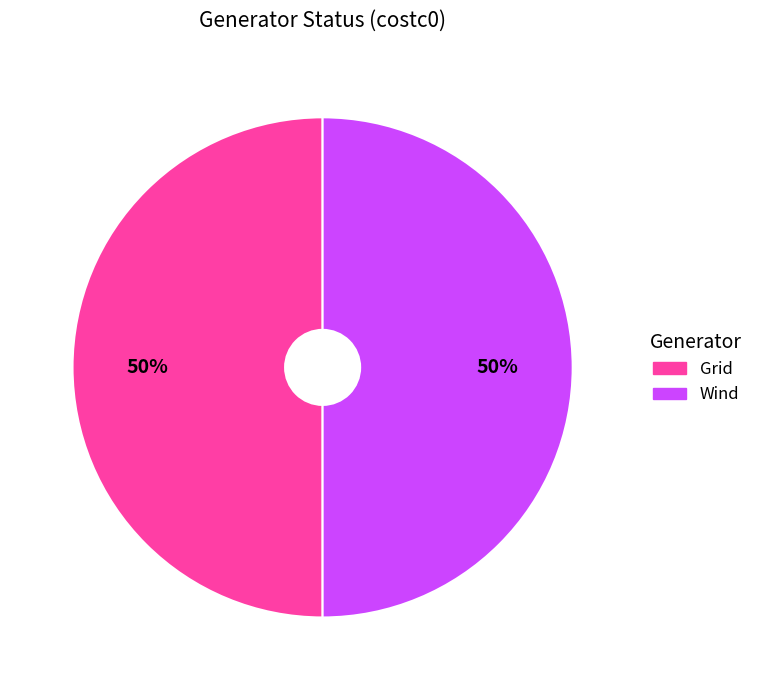

Approximately how many times larger is the value at Grid compared to Wind?

1.0